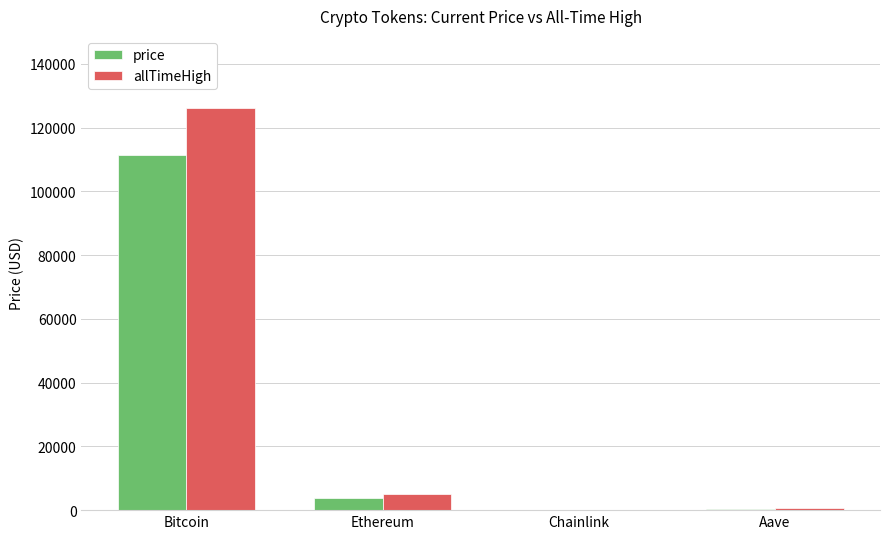

What is the total value across all series at Ethereum?

8902.0